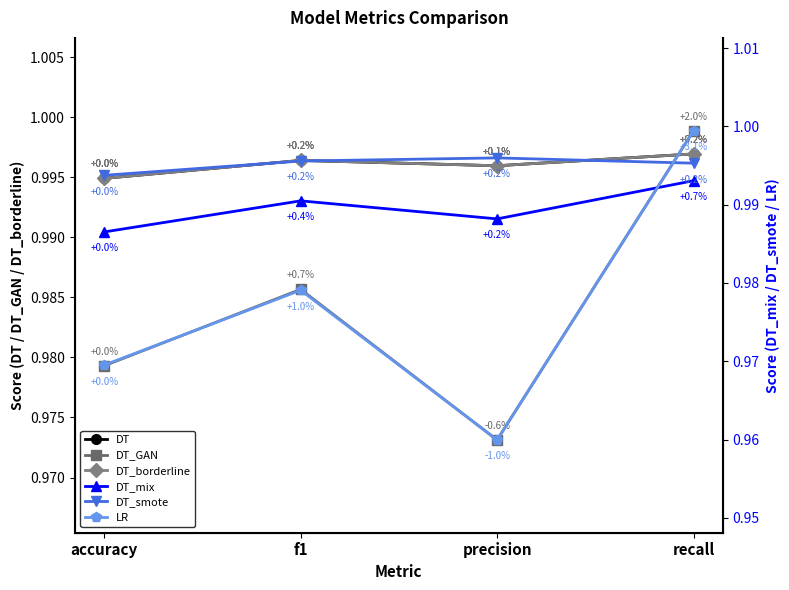

Which category has the lowest value in the DT_smote series?

accuracy